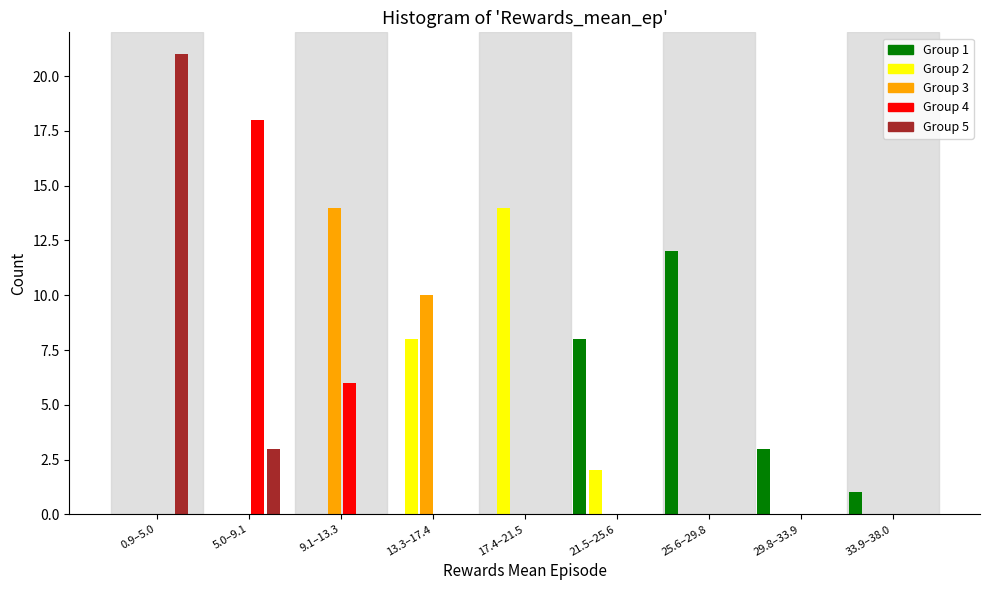

Which series changed the most between 17.4–21.5 and 21.5–25.6?

Group 2